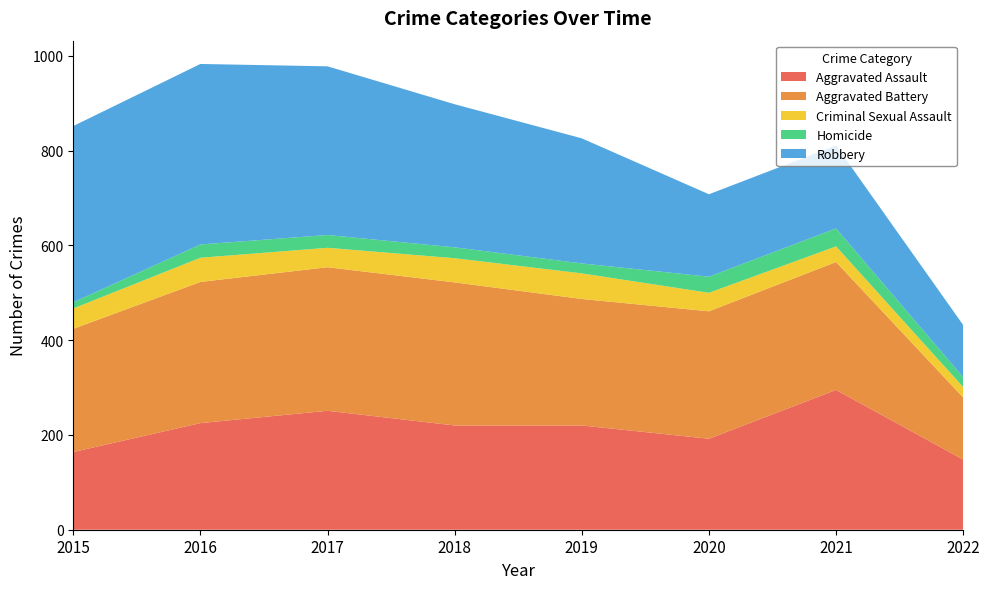

Reading right to left, list all the values displayed in this chart.

Aggravated Assault: 148	295	192	220	220	251	225	164
Aggravated Battery: 131	270	269	267	302	303	298	260
Criminal Sexual Assault: 22	33	39	54	51	41	51	43
Homicide: 21	38	34	21	23	27	28	13
Robbery: 110	175	174	264	302	356	381	372